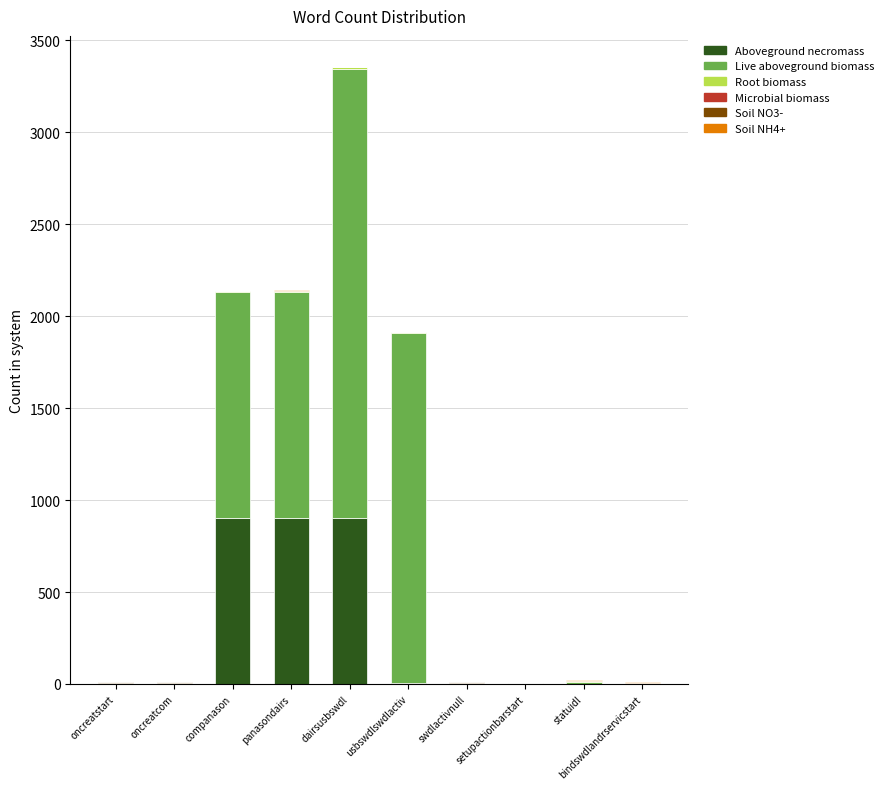

What is the maximum value for Aboveground necromass?

904